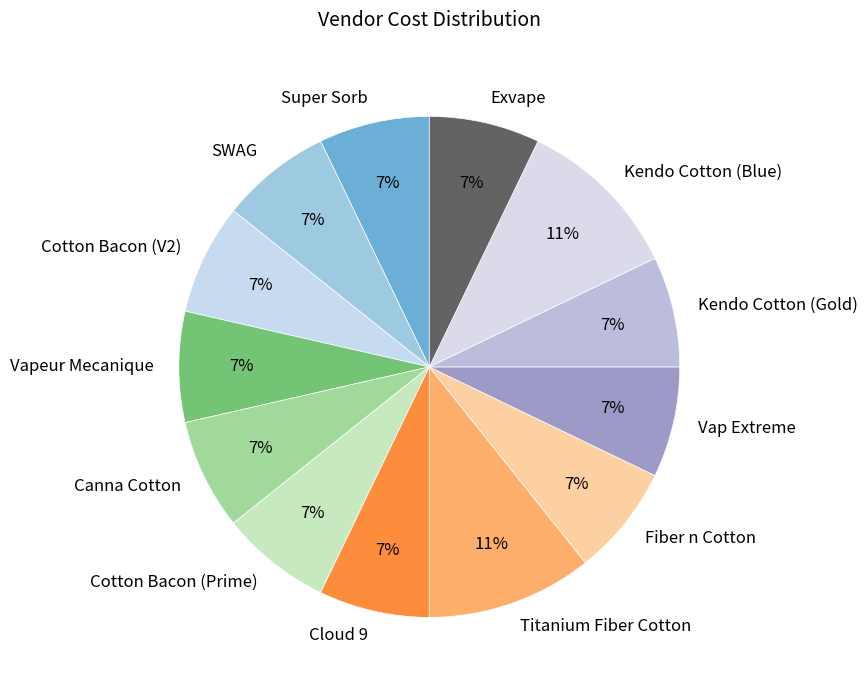

To the nearest percent, what is the combined percentage of Kendo Cotton (Blue) and Vap Extreme?

18%